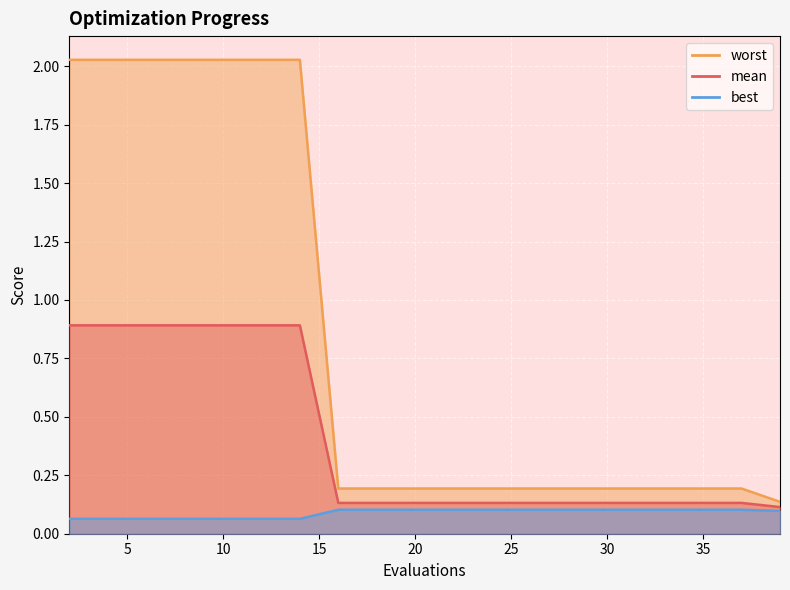

At how many categories does at least one series exceed 2?

7